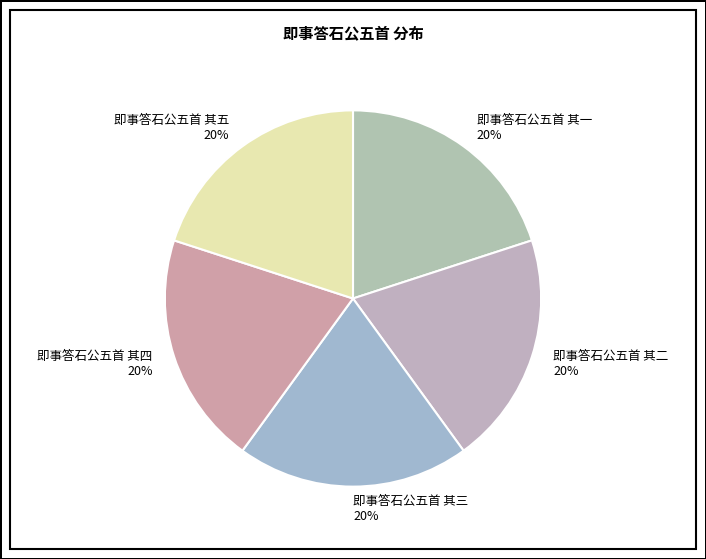

To the nearest percent, what portion does 即事答石公五首 其四 represent?

20%